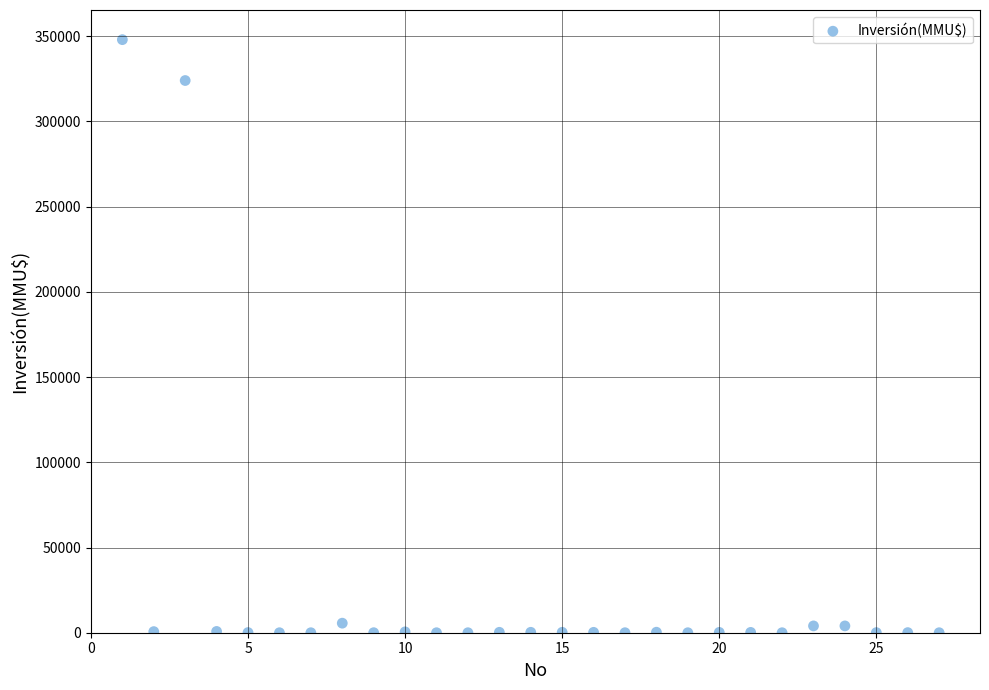

What Y value in the scatter plot is closest to 174000?

324020